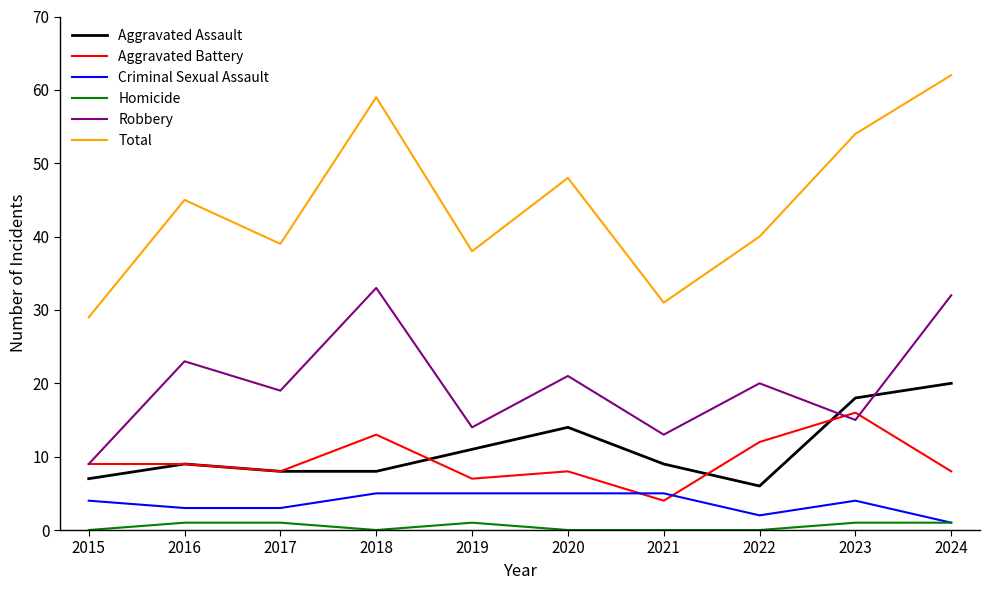

What value does the Aggravated Battery series have at 2021?

4